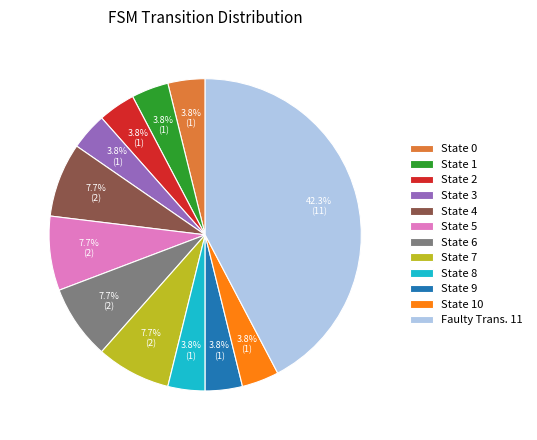

Which has a higher value, State 5 or State 3?

State 5